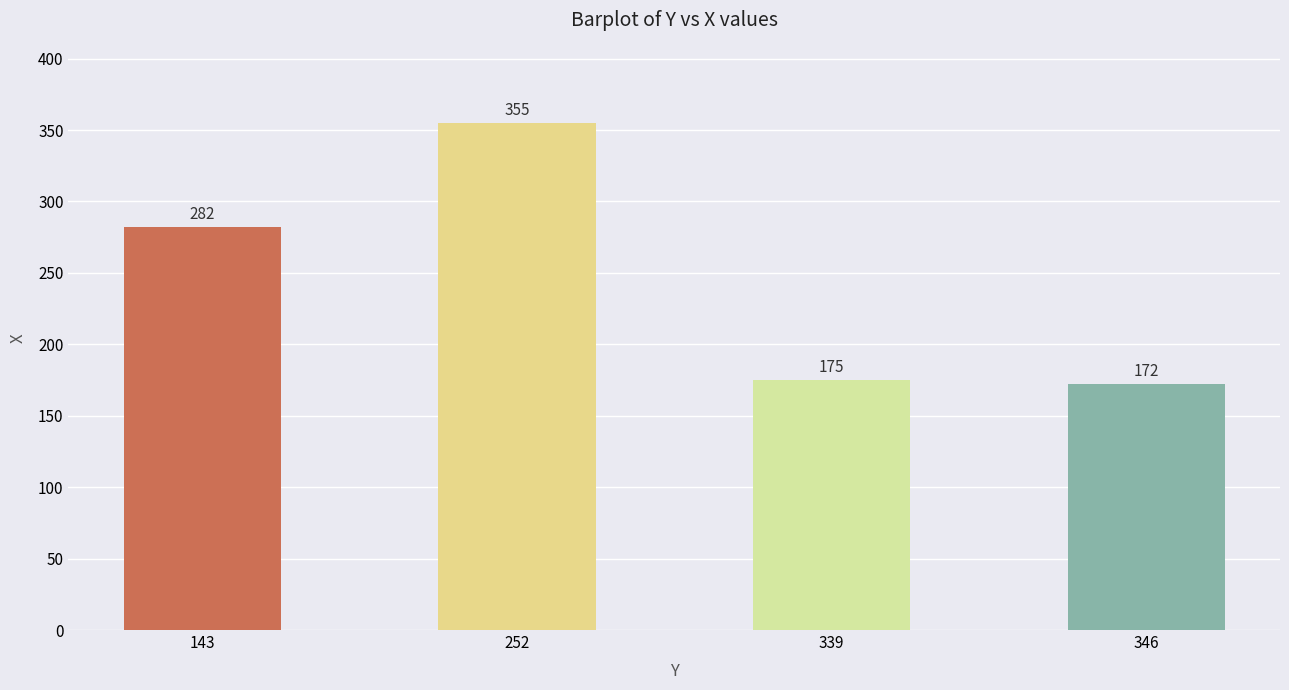

True or false: the data shows 282 at 143.

True